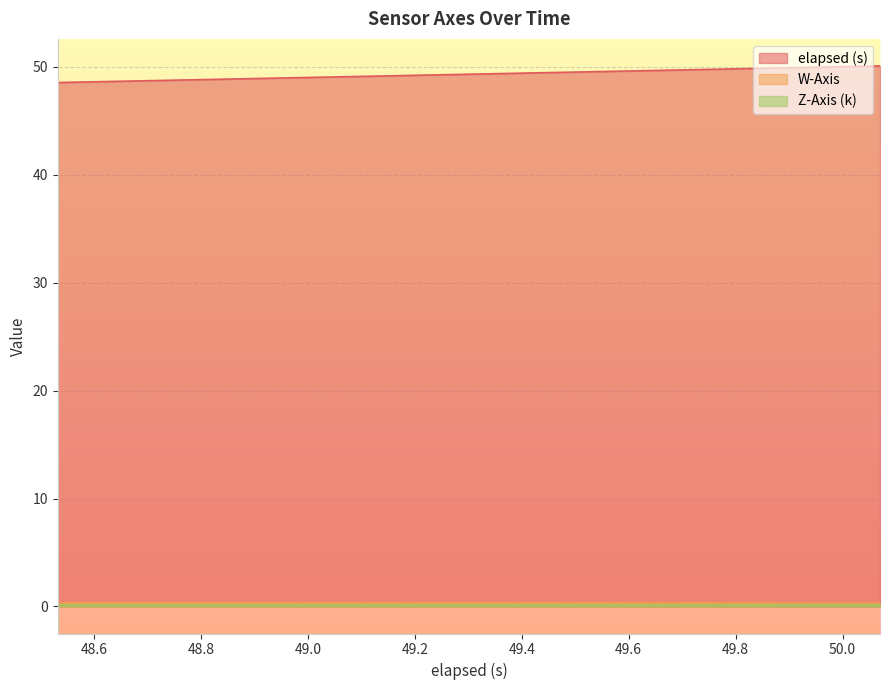

What are all the series names shown in the legend?

elapsed (s), W-Axis, Z-Axis (k)